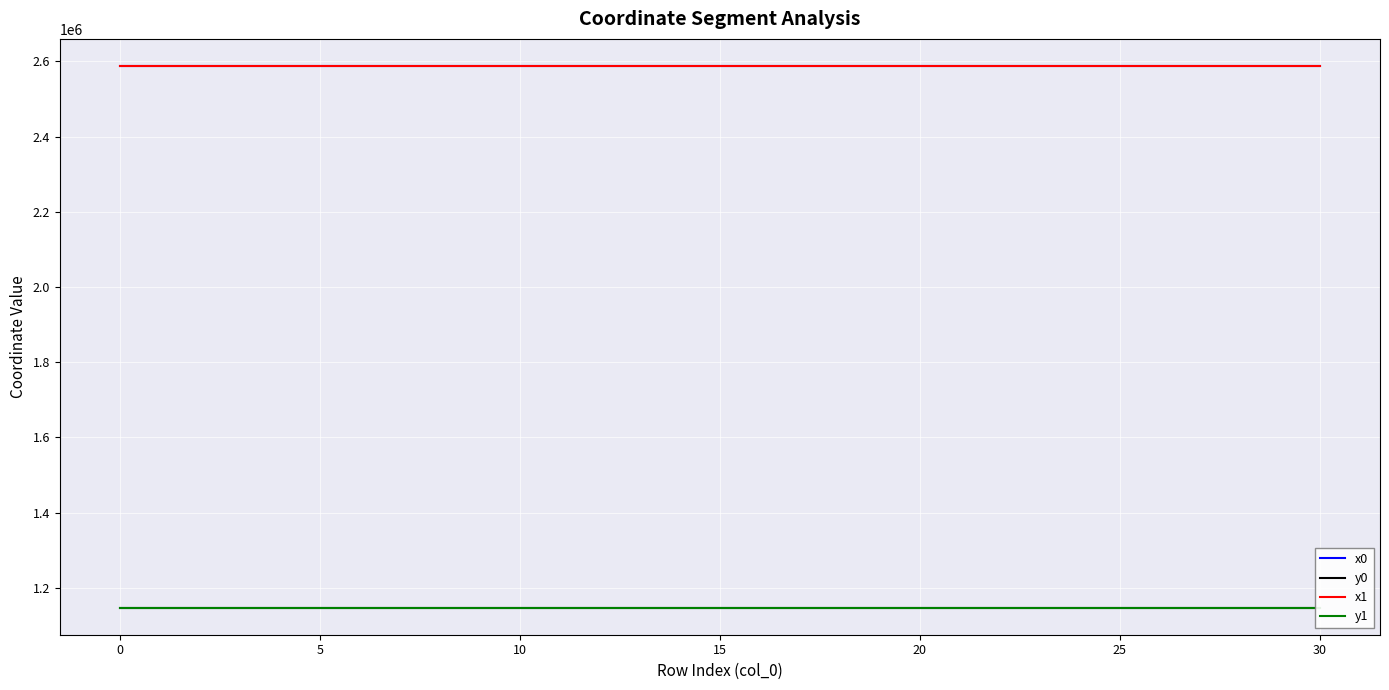

The x0 series shows 2587953.9 at 20. True or false?

True